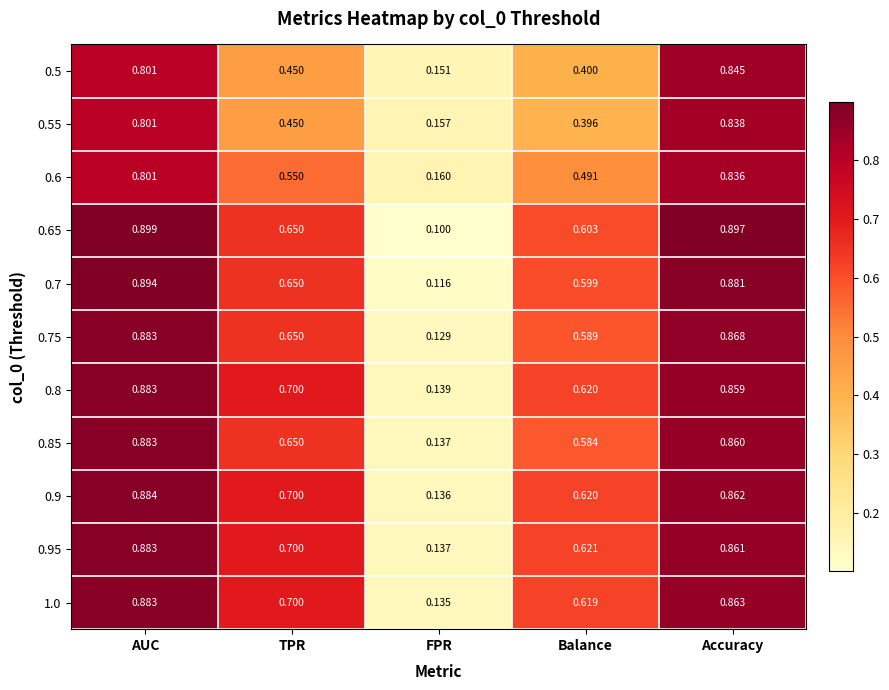

At which label is 0.75 closest to 0?

FPR